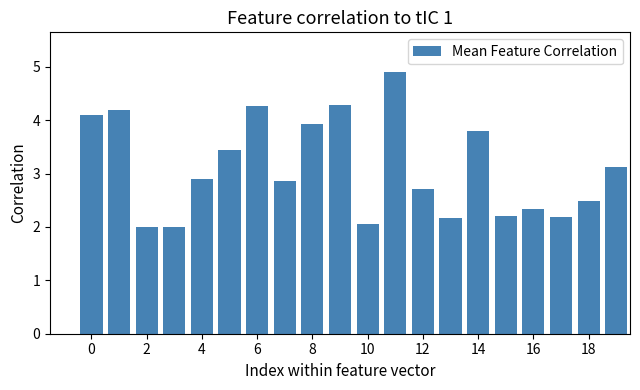

Are the bars horizontal?

No